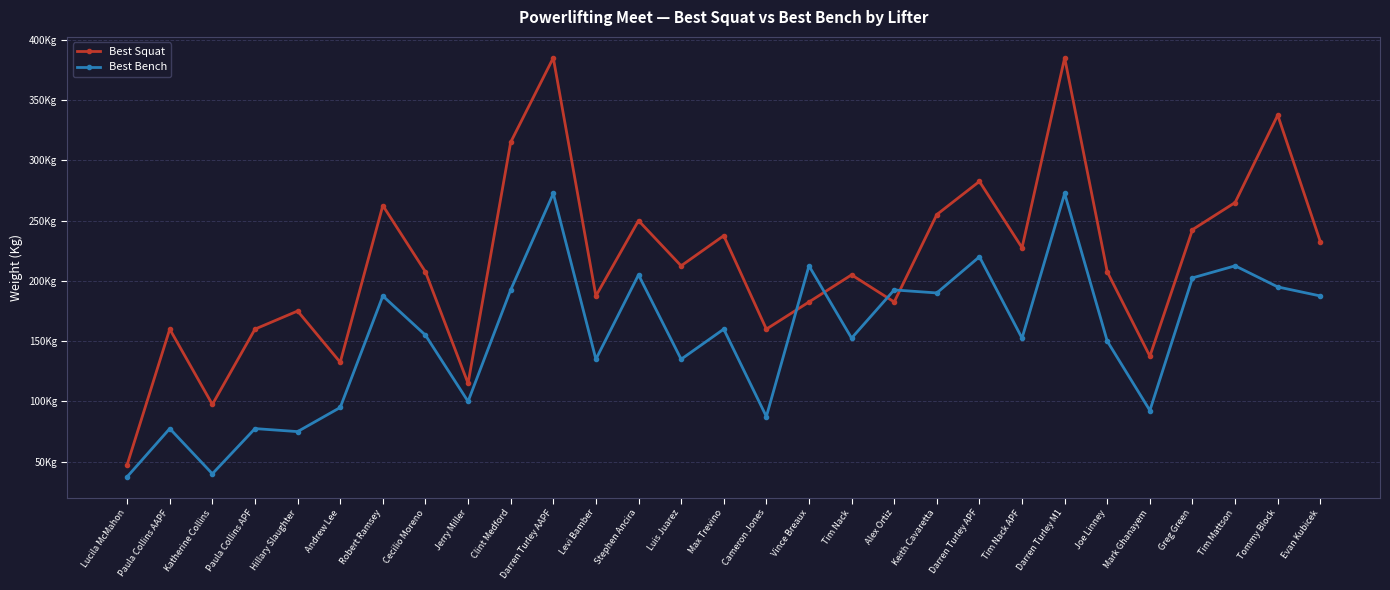

Is the value of Best Squat at Darren Turley AAPF greater than the value of Best Bench at Alex Ortiz?

Yes